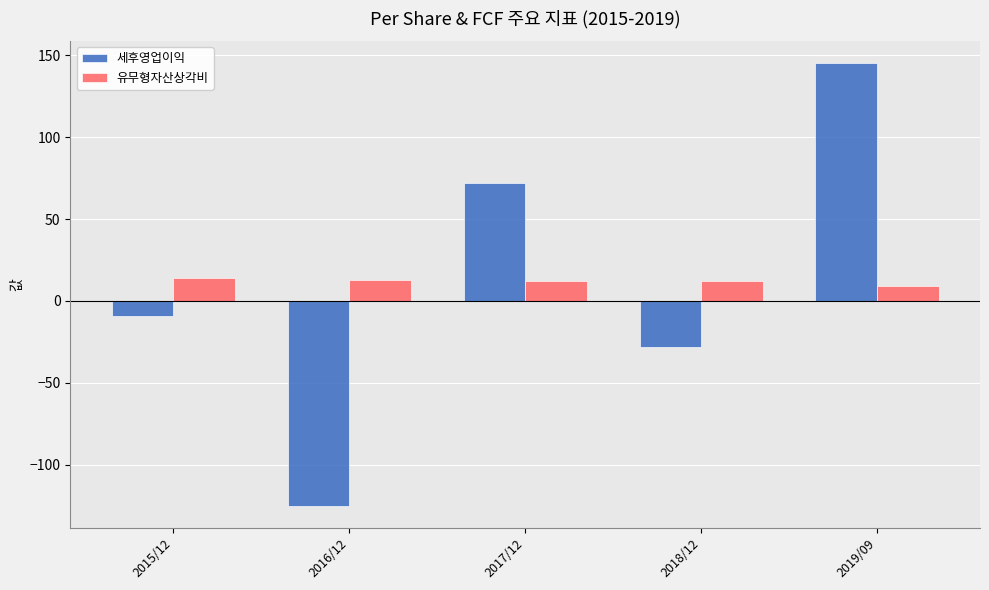

What is the greatest value displayed?

145